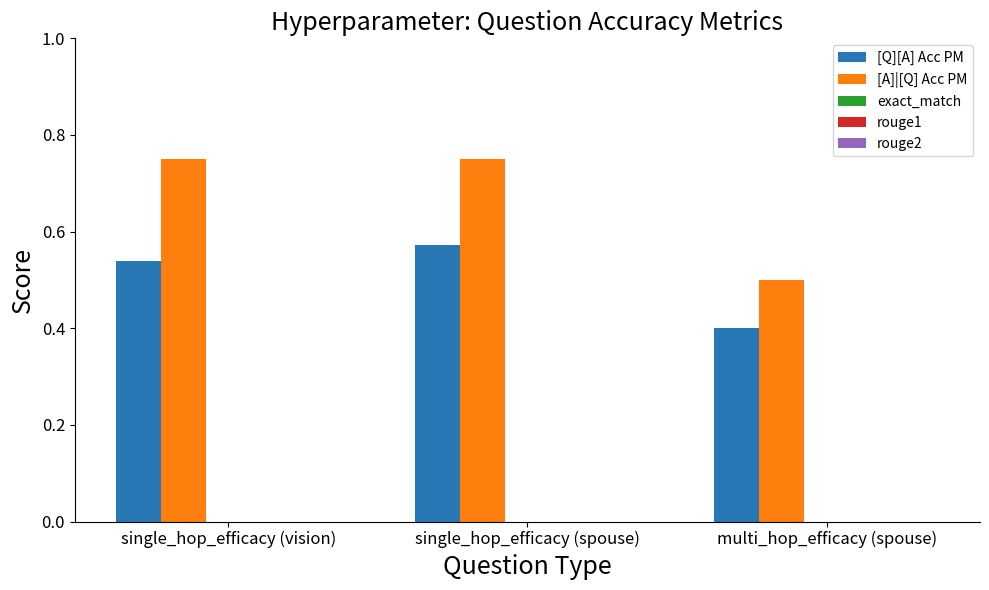

What is the total value across all series at single_hop_efficacy (vision)?

1.3